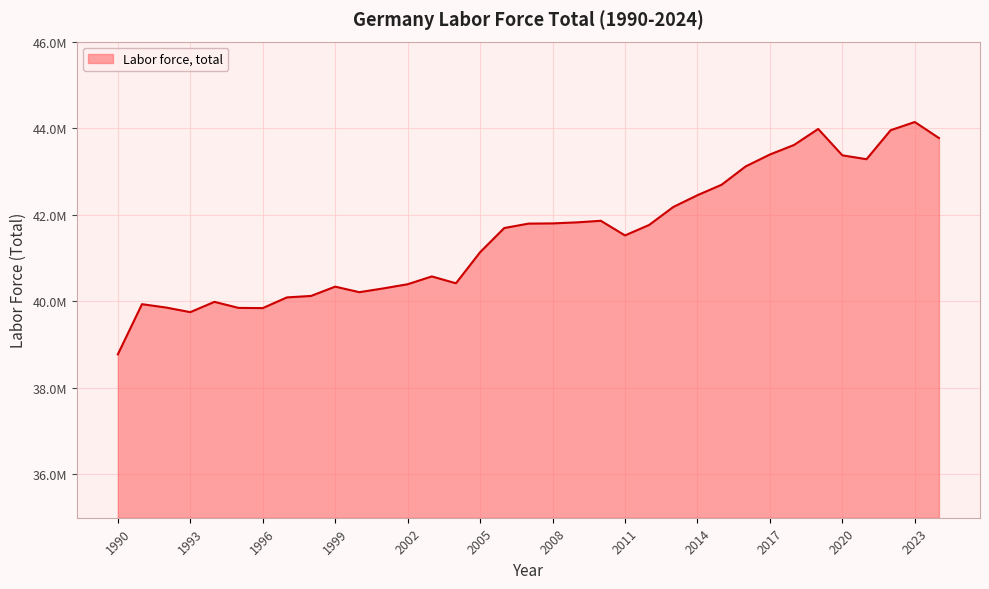

Reading left to right, what are all the values shown in this chart?

1990=38774430	1991=39933754	1992=39856048	1993=39750111	1994=39987604	1995=39847771	1996=39843177	1997=40090327	1998=40124281	1999=40339143	2000=40210993	2001=40298909	2002=40394421	2003=40574932	2004=40416992	2005=41133962	2006=41693194	2007=41795078	2008=41800249	2009=41823603	2010=41860532	2011=41522681	2012=41764438	2013=42179707	2014=42451594	2015=42693402	2016=43118037	2017=43391708	2018=43612526	2019=43981829	2020=43372704	2021=43283278	2022=43953915	2023=44142665	2024=43772213